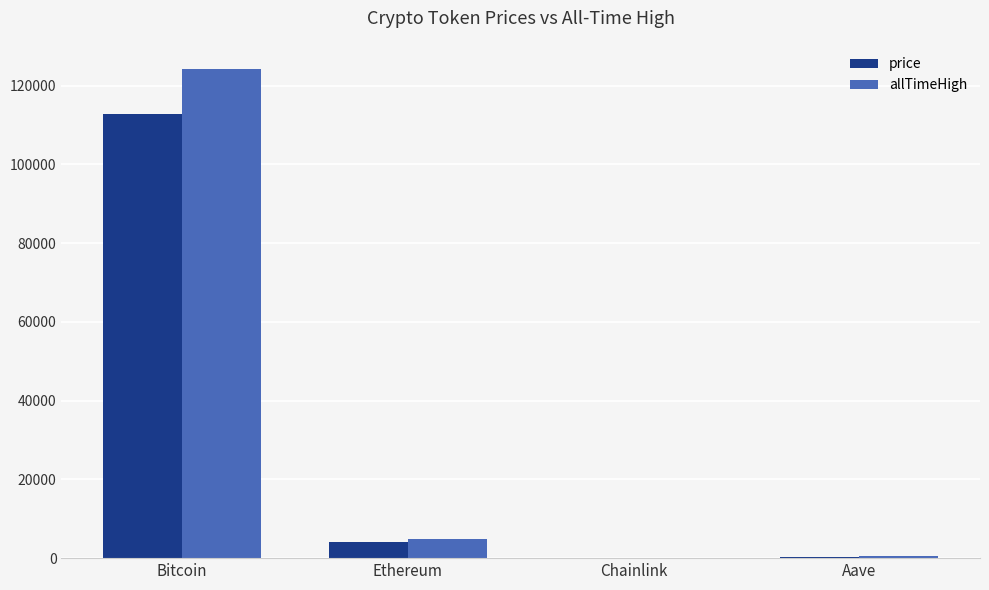

What is the sum of all price values?

117199.3